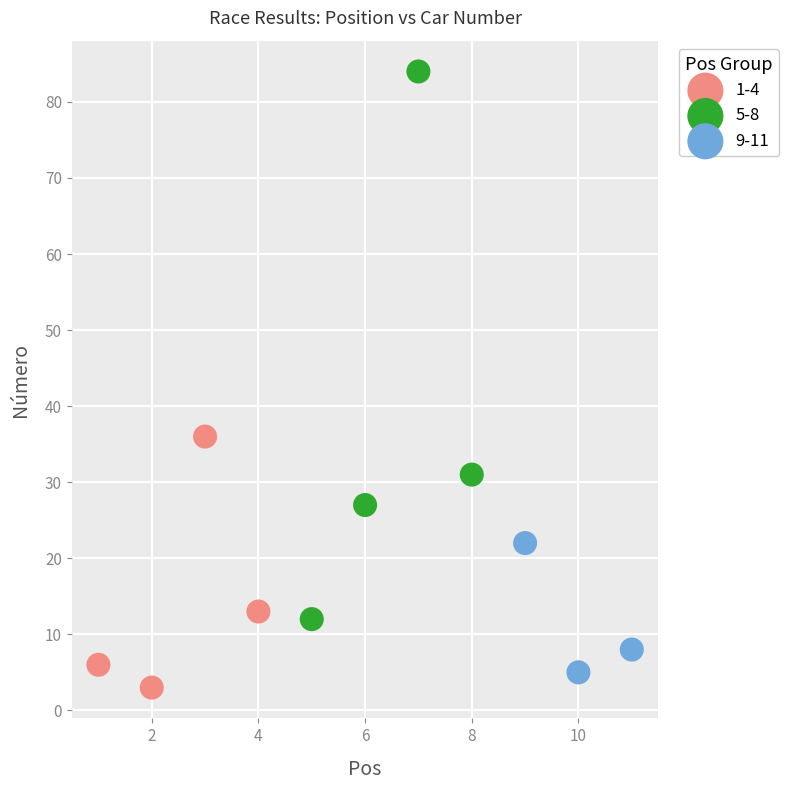

Which series contains the highest Y value?

5-8